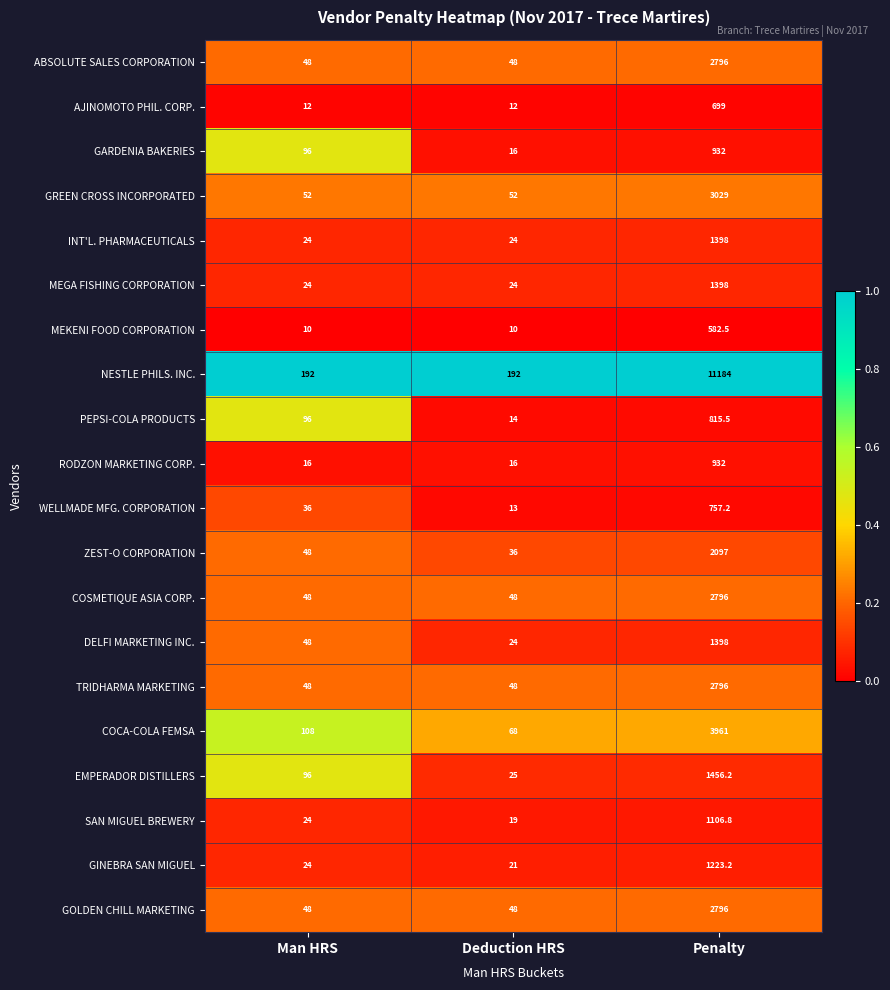

List the labels in order of SAN MIGUEL BREWERY value, largest first.

Penalty, Man HRS, Deduction HRS